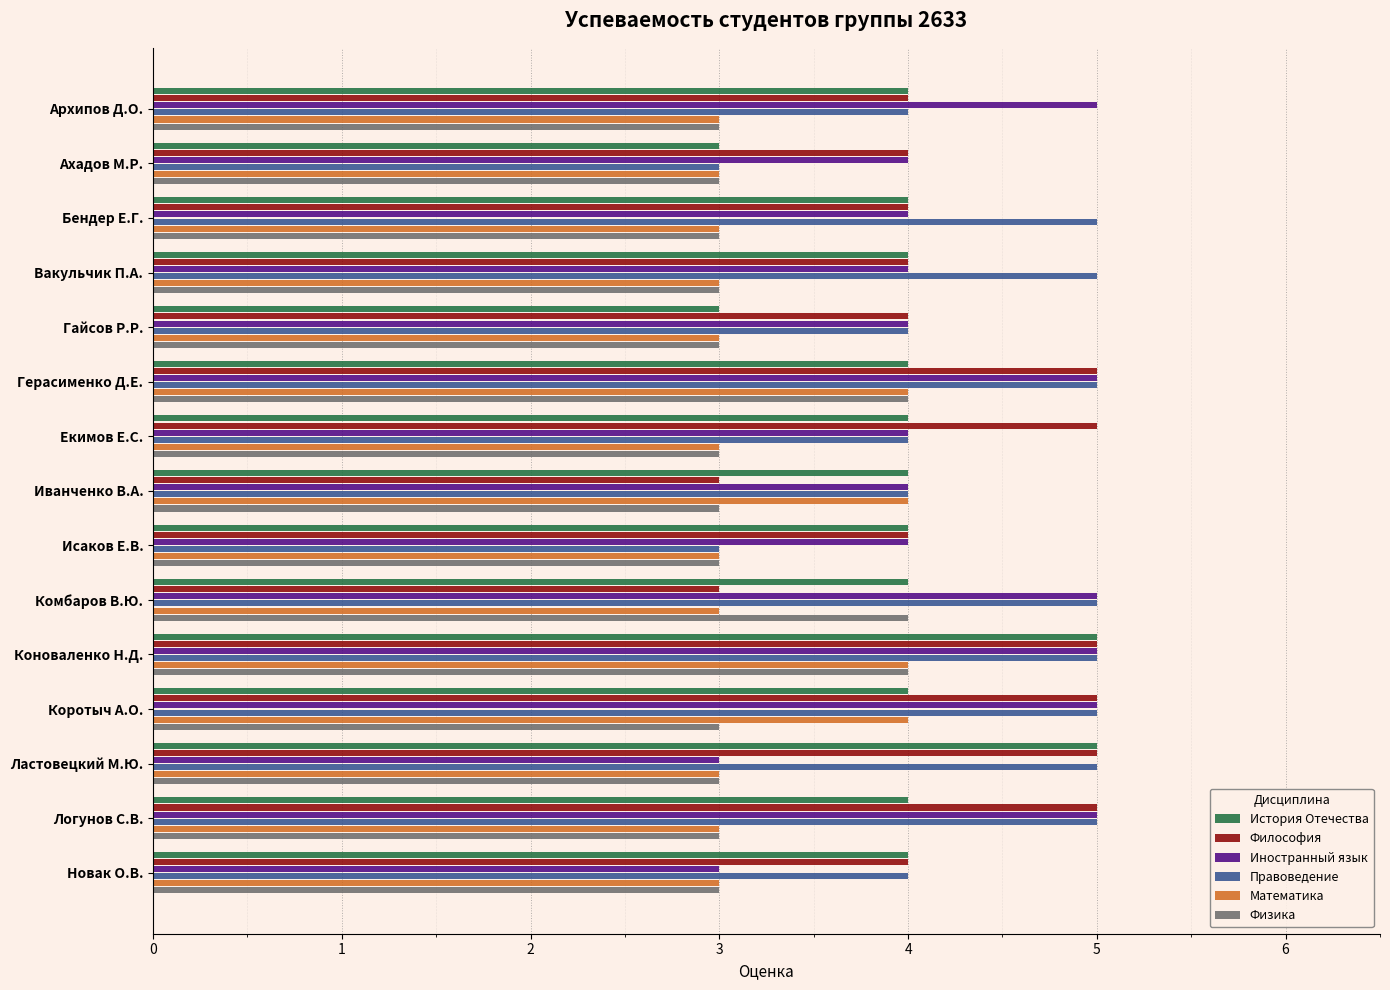

What is the difference between the second highest and second lowest values in the Философия series?

2